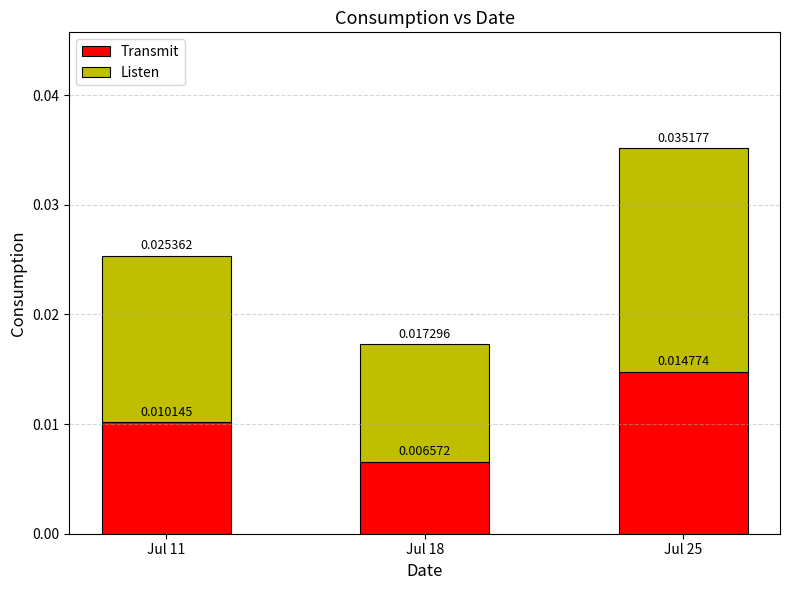

Are the bars horizontal?

No